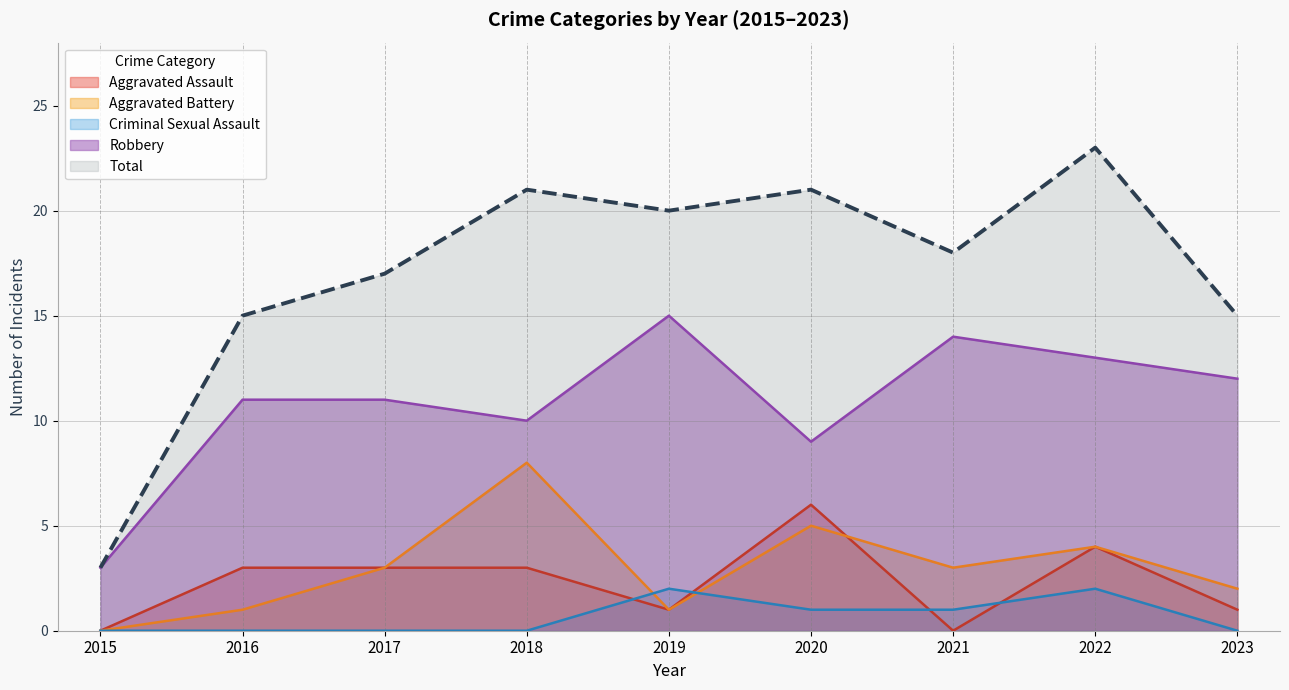

What is the sum of all Aggravated Battery values?

27